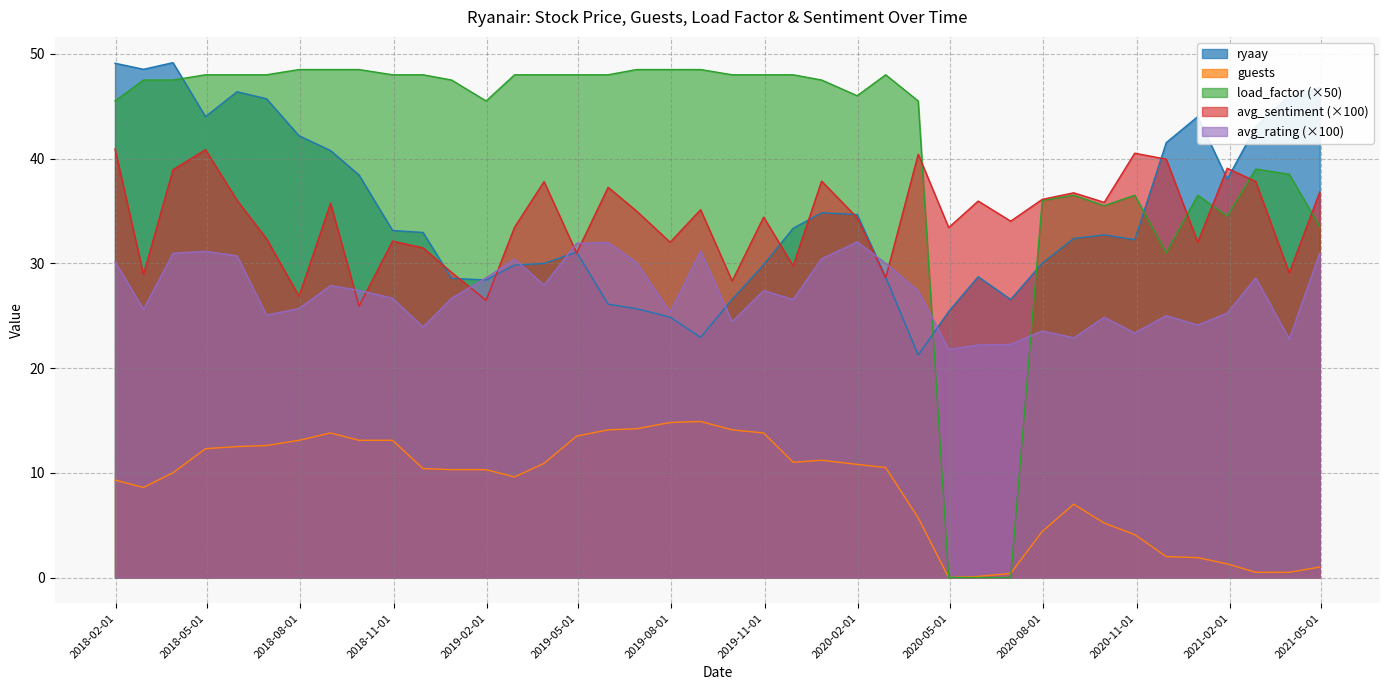

What is the value of the ryaay point at the 25th from the left?

34.7